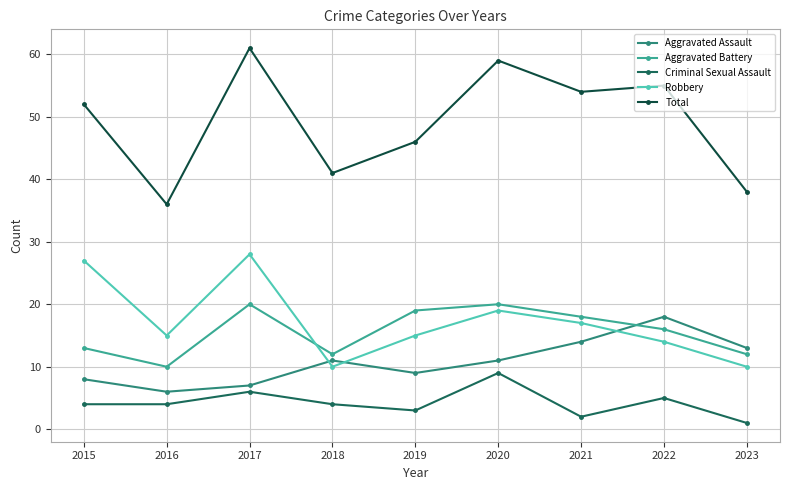

At how many categories does at least one series exceed 29?

9